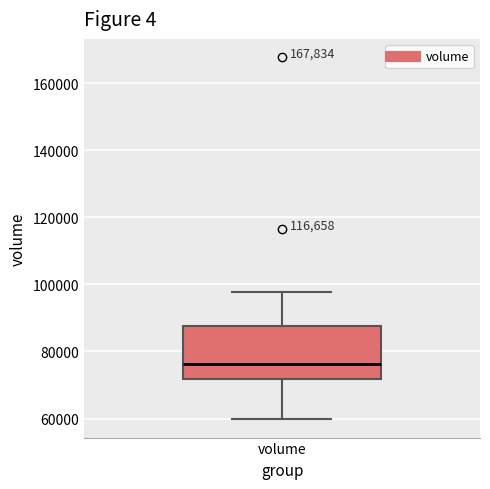

Where does the median line of the box for volume sit on the y-axis? The values are not printed on the chart, so give them approximately, as read against the axis.

76000